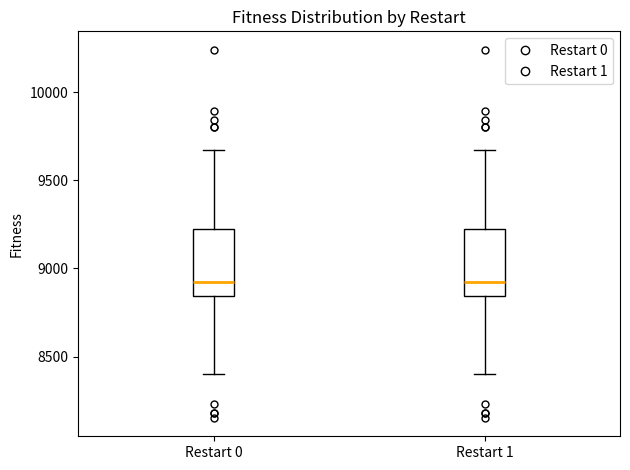

Reading left to right, transcribe this box plot: for each box, give where its median line is, the range the box spans, and where its two whiskers end, as read against the y-axis. The values are not printed on the chart, so give them approximately, as read against the axis.

Restart 0: median 8950, box 8850 to 9200, whiskers 8400 to 9650
Restart 1: median 8950, box 8850 to 9200, whiskers 8400 to 9650